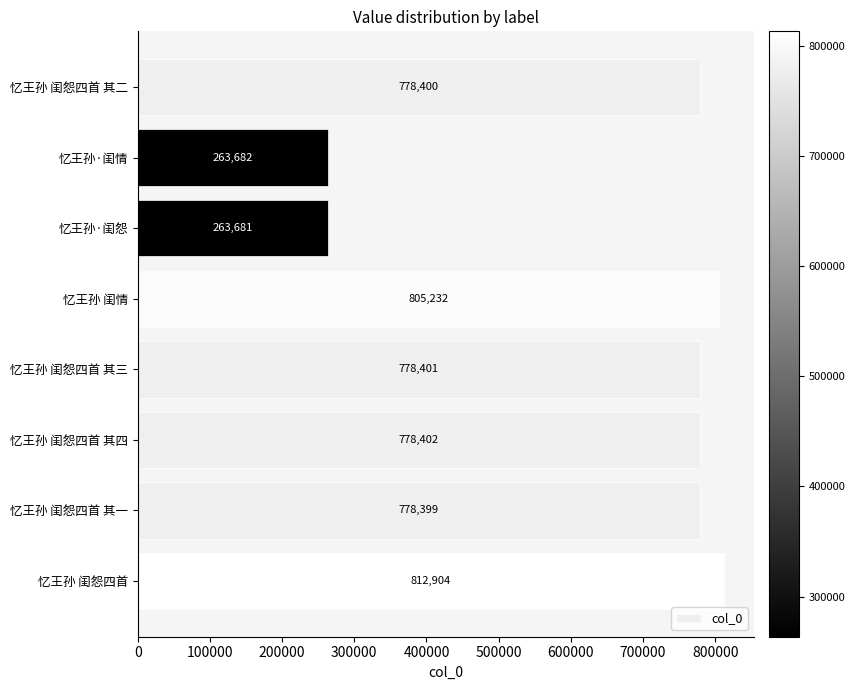

What is the difference between the maximum and second lowest values?

549222